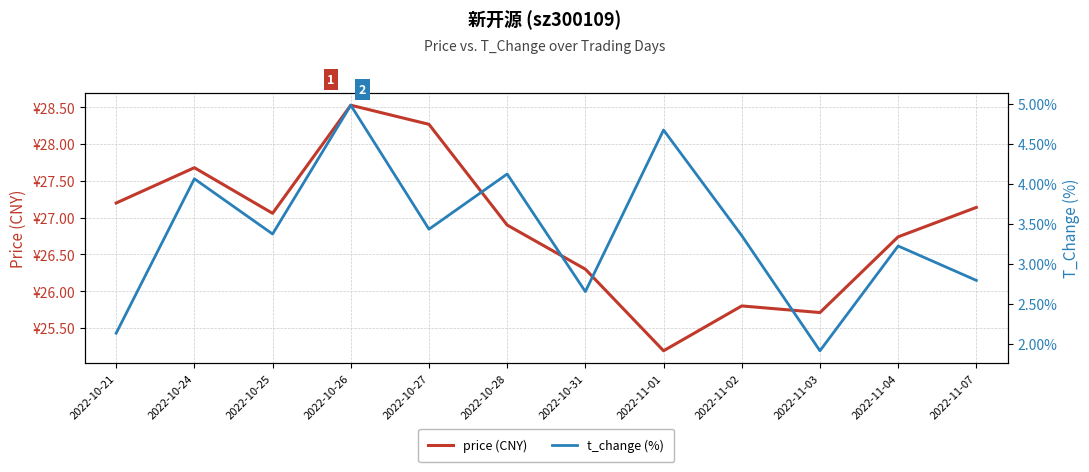

Which series has the largest range (max minus min)?

price (CNY)